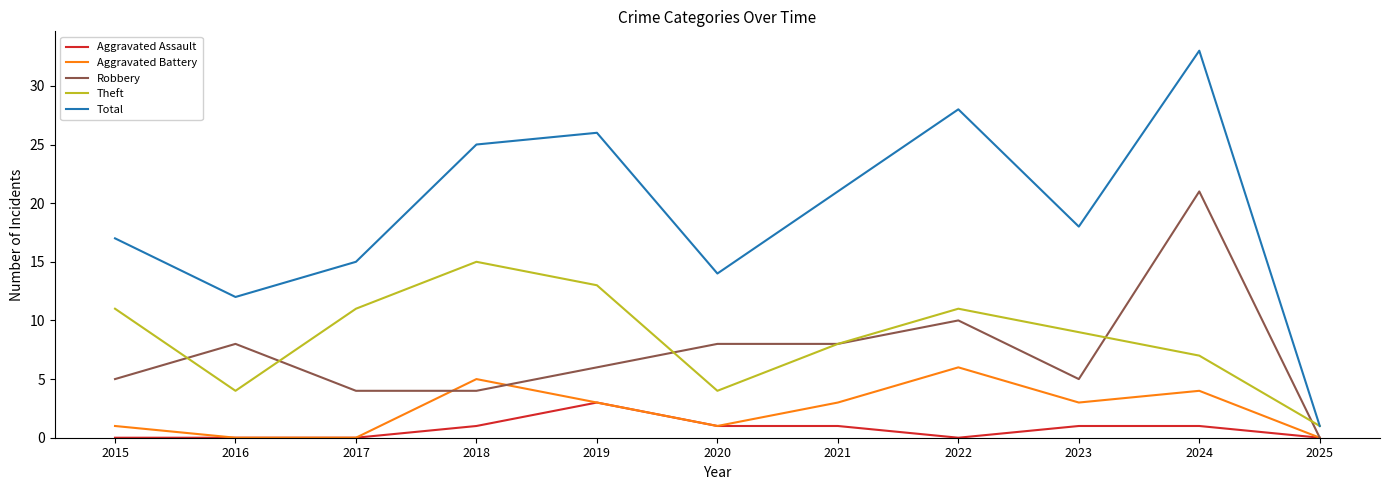

True or false: Aggravated Battery has more than 0 points higher than both neighbors.

True